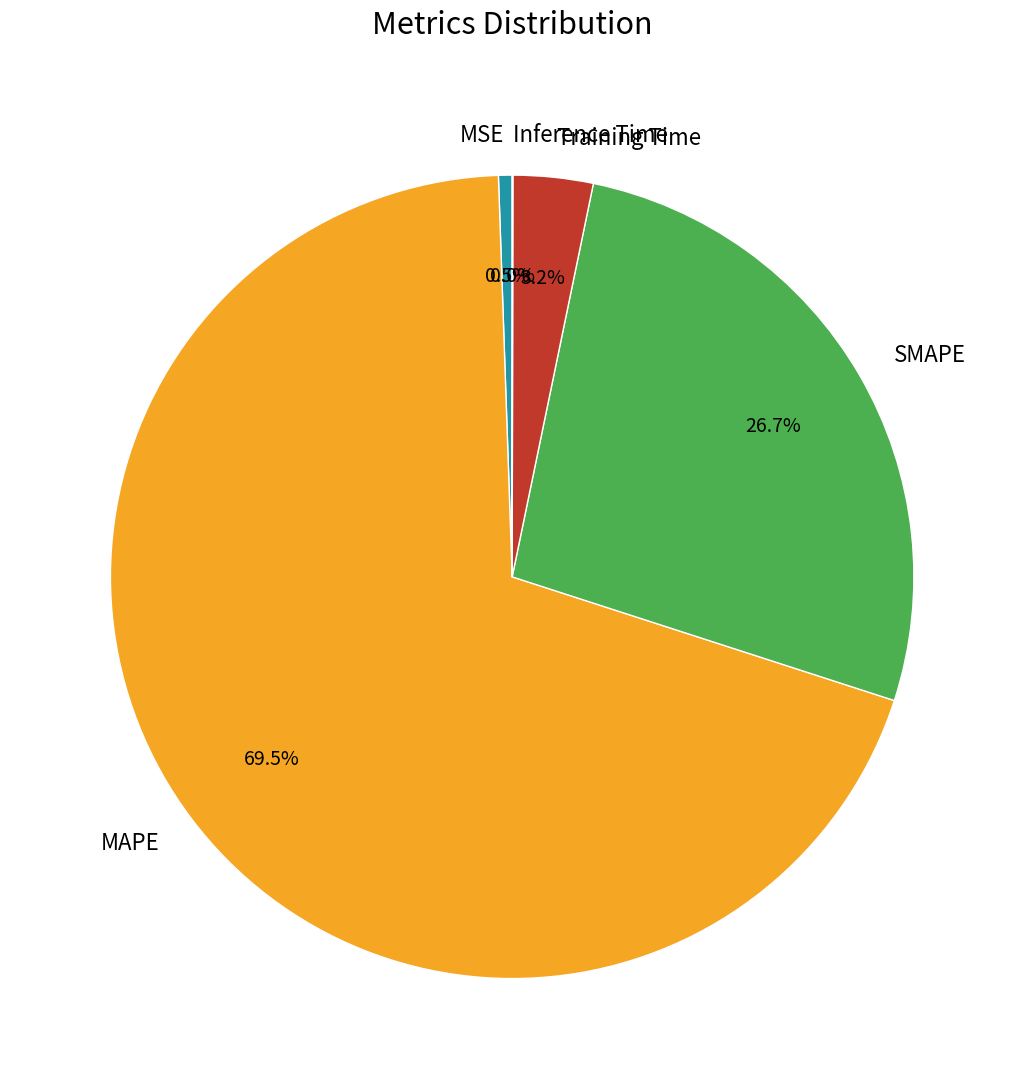

Between Training Time and SMAPE, which is larger?

SMAPE